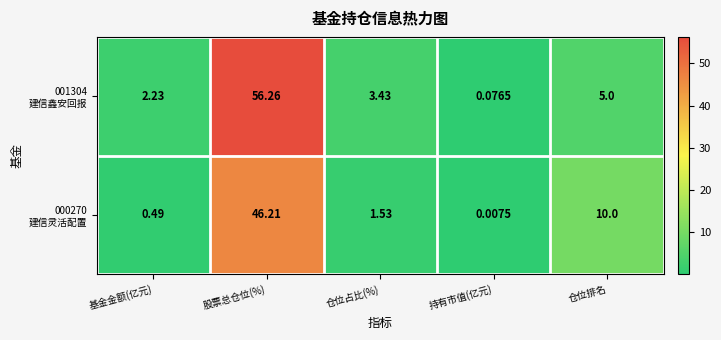

Which category has the lowest value across all series?

持有市值(亿元)